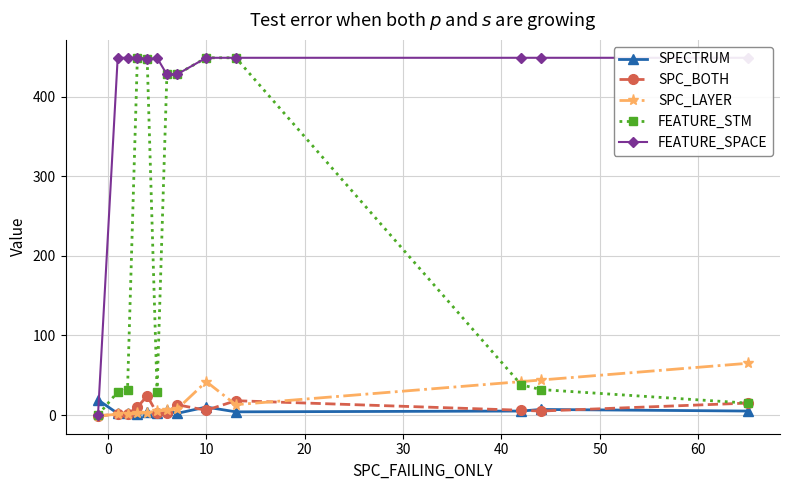

True or false: SPC_BOTH has more than 1 interior local peaks.

True